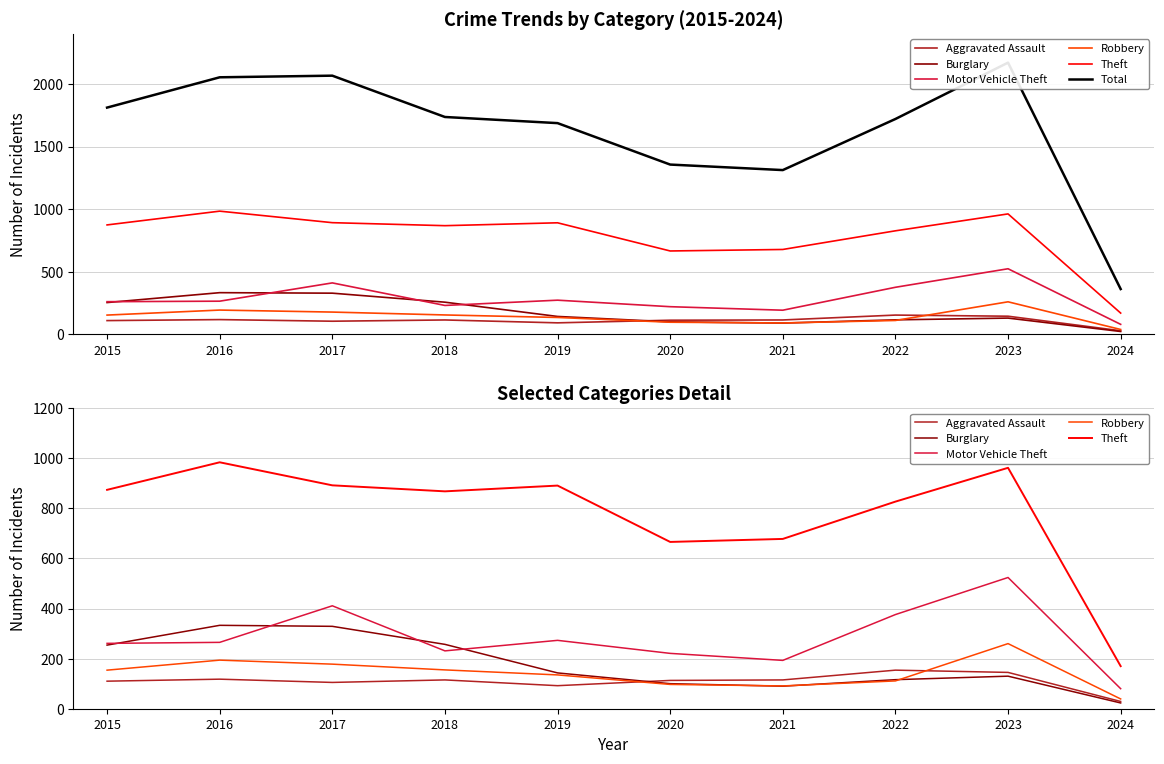

The value of Burglary at 2021 is 90. True or false?

True